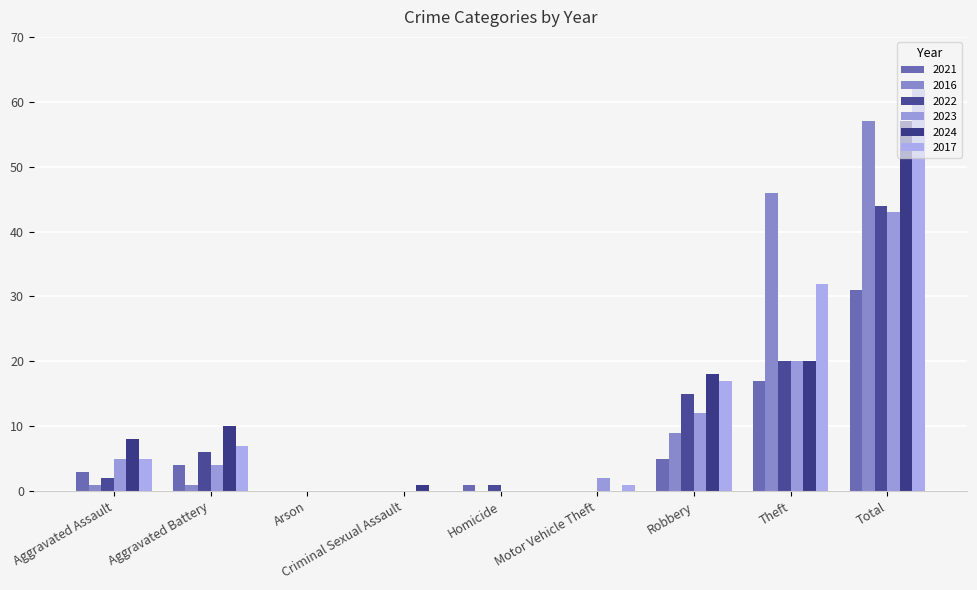

Reading left to right, transcribe all the data shown in this chart.

2021: 3	4	0	0	1	0	5	17	31
2016: 1	1	0	0	0	0	9	46	57
2022: 2	6	0	0	1	0	15	20	44
2023: 5	4	0	0	0	2	12	20	43
2024: 8	10	0	1	0	0	18	20	57
2017: 5	7	0	0	0	1	17	32	62